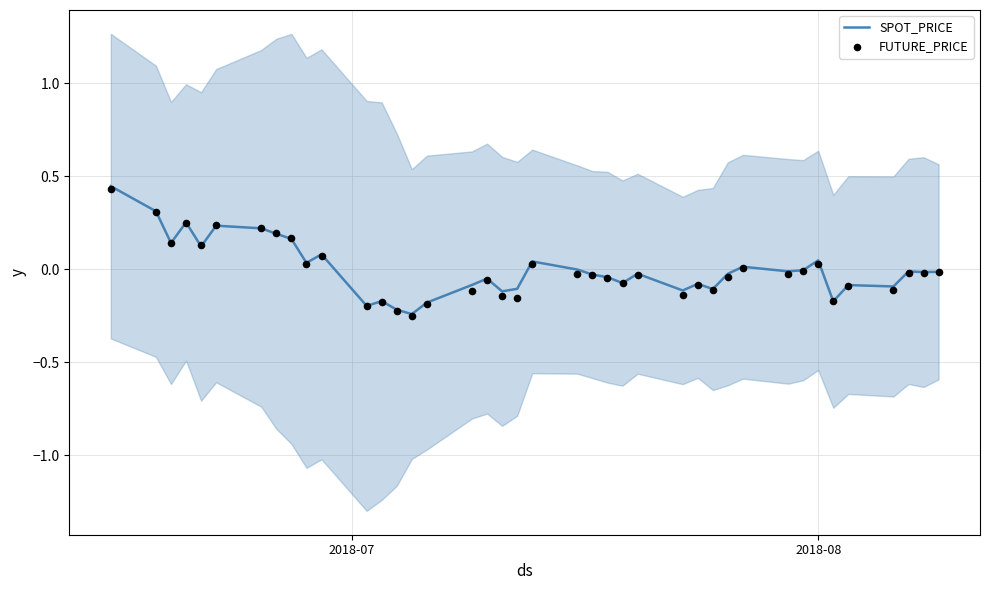

What are all the series names shown in the legend?

SPOT_PRICE, FUTURE_PRICE